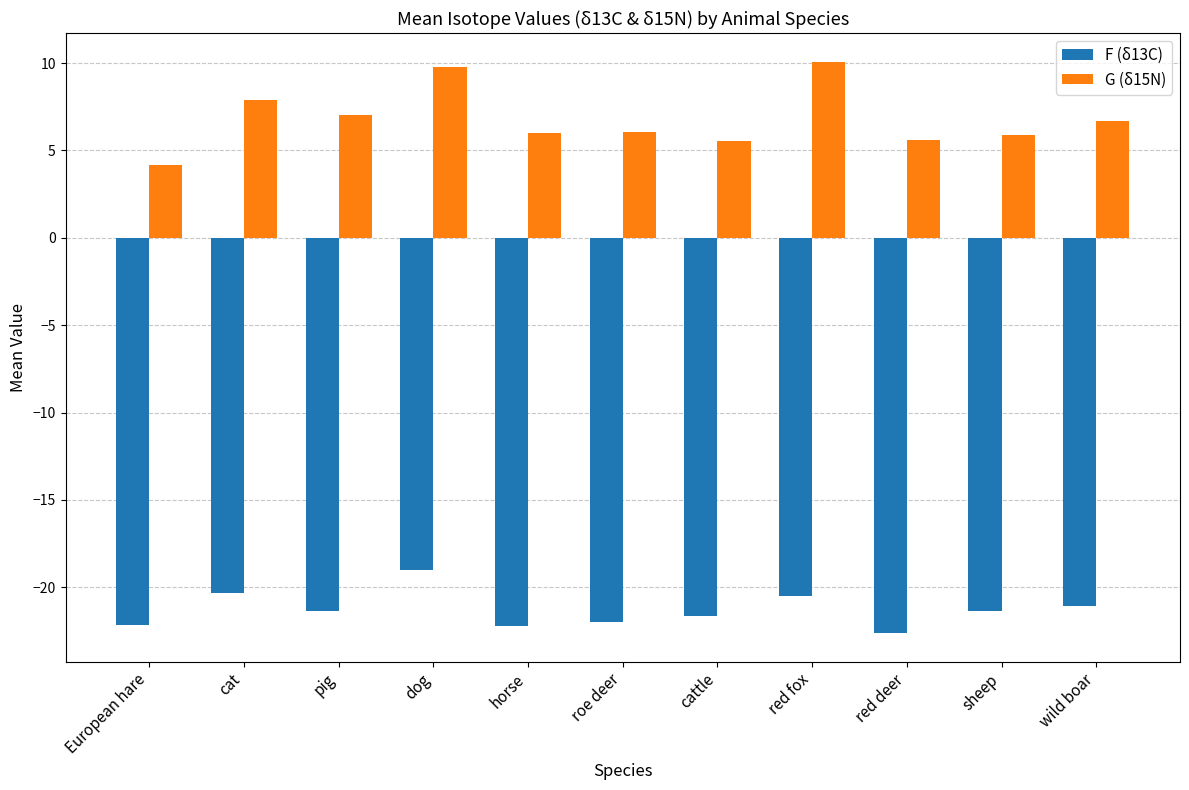

At which category is the sum across all series the highest?

dog